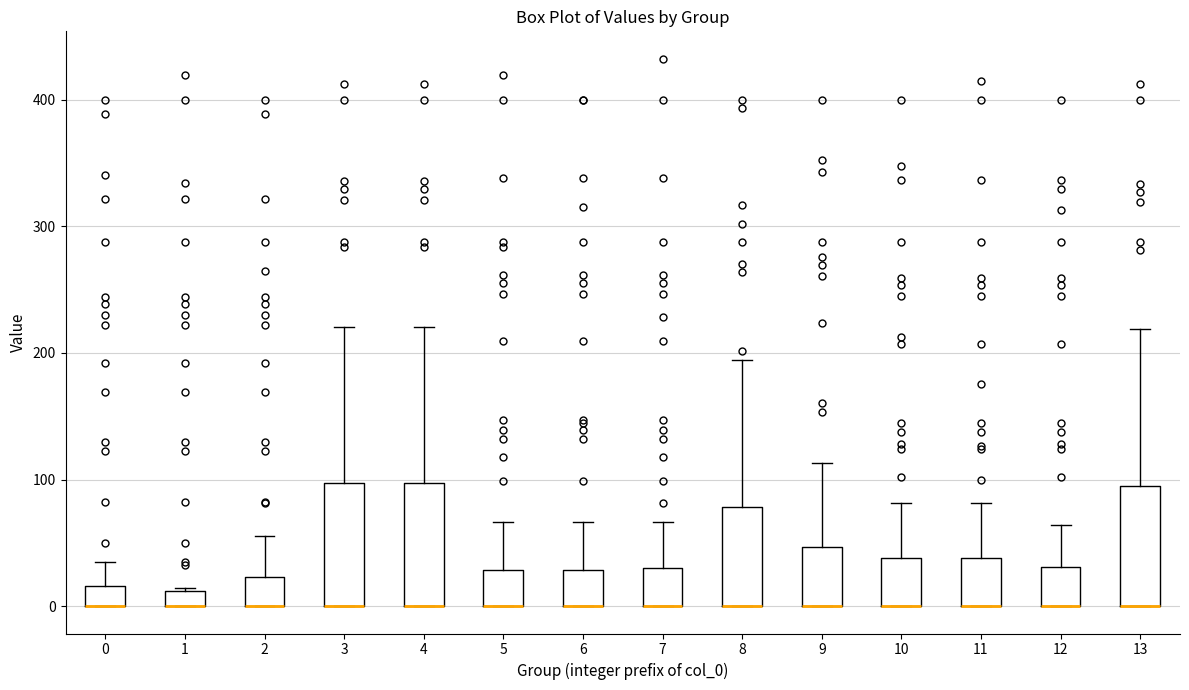

Where is the upper edge of the box at x = 10 on the y-axis? The values are not printed on the chart, so give them approximately, as read against the axis.

40